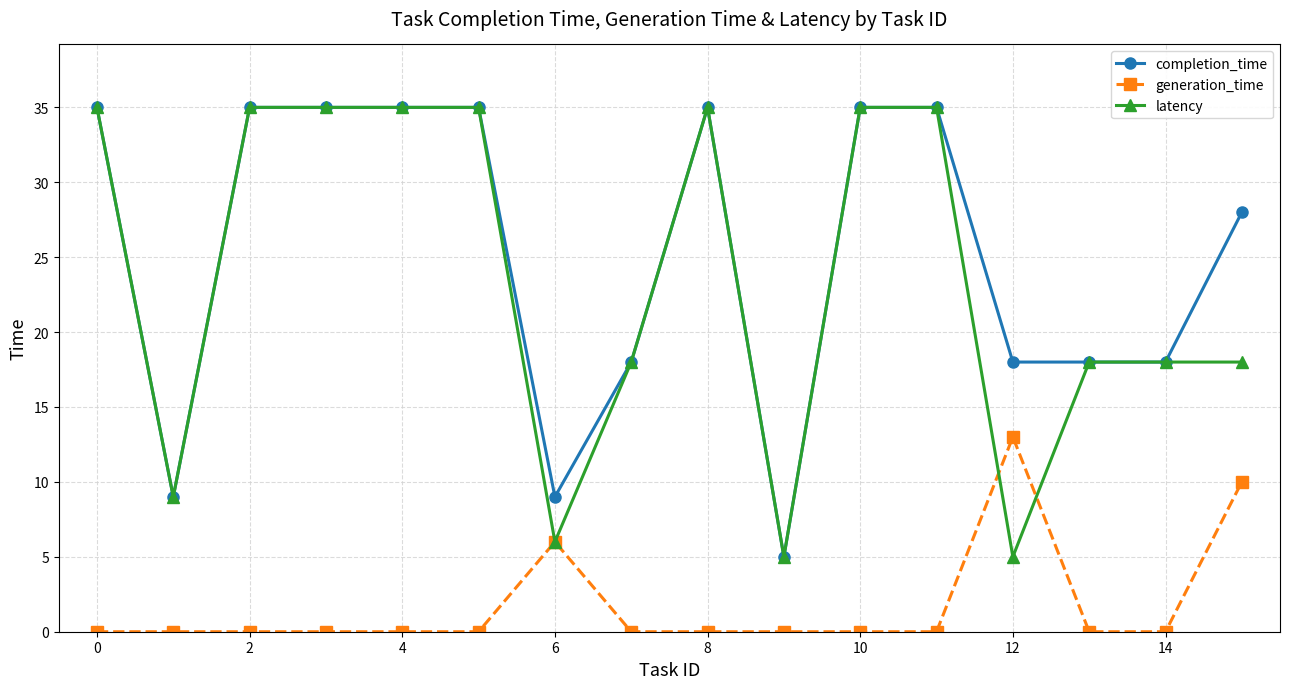

How many values in the latency series are below 35?

8